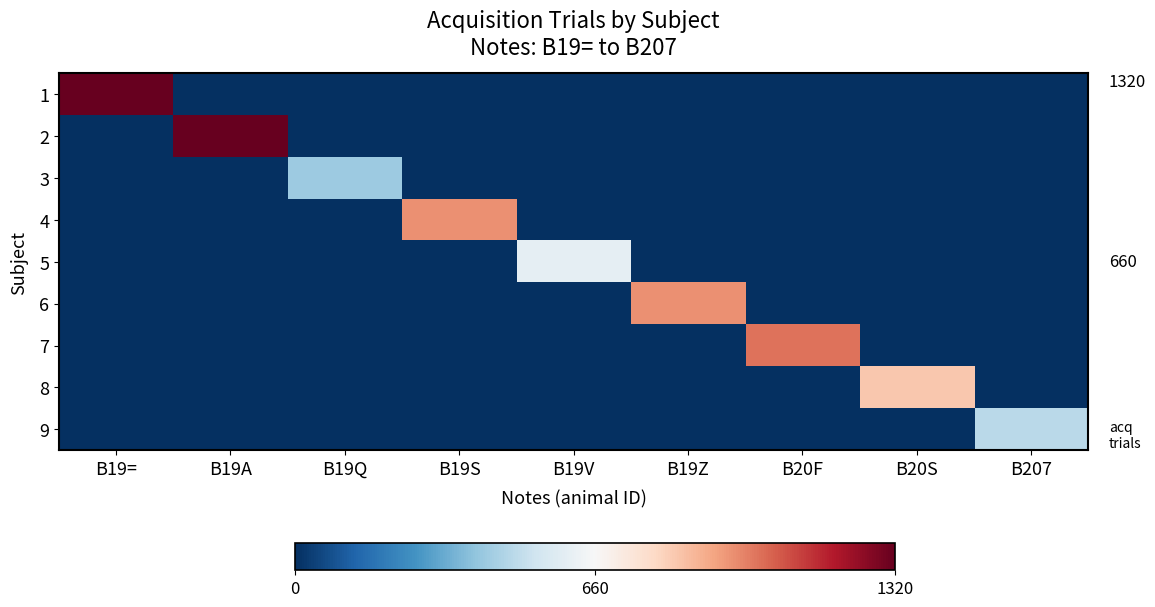

Reading left to right, list all the values displayed in this chart.

1: B19==1320	B19A=0	B19Q=0	B19S=0	B19V=0	B19Z=0	B20F=0	B20S=0	B207=0
2: B19==0	B19A=1320	B19Q=0	B19S=0	B19V=0	B19Z=0	B20F=0	B20S=0	B207=0
3: B19==0	B19A=0	B19Q=420	B19S=0	B19V=0	B19Z=0	B20F=0	B20S=0	B207=0
4: B19==0	B19A=0	B19Q=0	B19S=960	B19V=0	B19Z=0	B20F=0	B20S=0	B207=0
5: B19==0	B19A=0	B19Q=0	B19S=0	B19V=600	B19Z=0	B20F=0	B20S=0	B207=0
6: B19==0	B19A=0	B19Q=0	B19S=0	B19V=0	B19Z=960	B20F=0	B20S=0	B207=0
7: B19==0	B19A=0	B19Q=0	B19S=0	B19V=0	B19Z=0	B20F=1020	B20S=0	B207=0
8: B19==0	B19A=0	B19Q=0	B19S=0	B19V=0	B19Z=0	B20F=0	B20S=840	B207=0
9: B19==0	B19A=0	B19Q=0	B19S=0	B19V=0	B19Z=0	B20F=0	B20S=0	B207=480